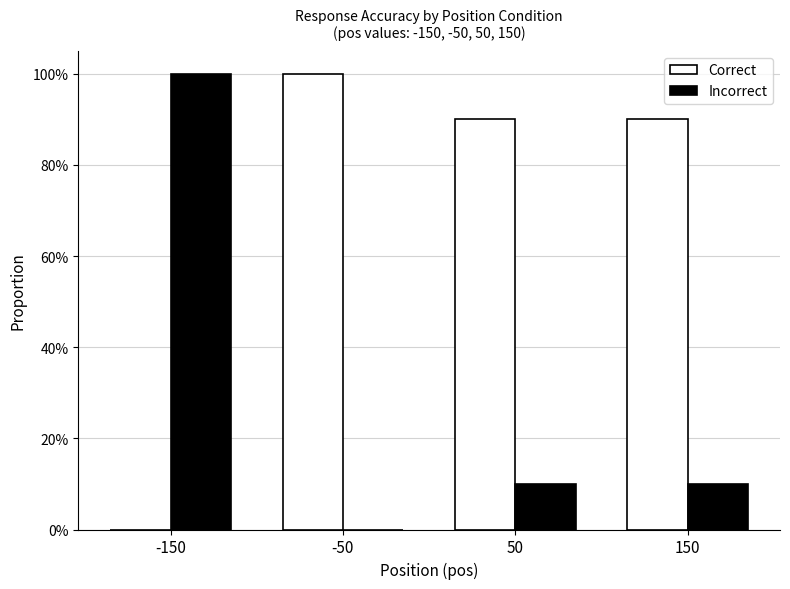

The Correct series shows 0.9 at 150. True or false?

True